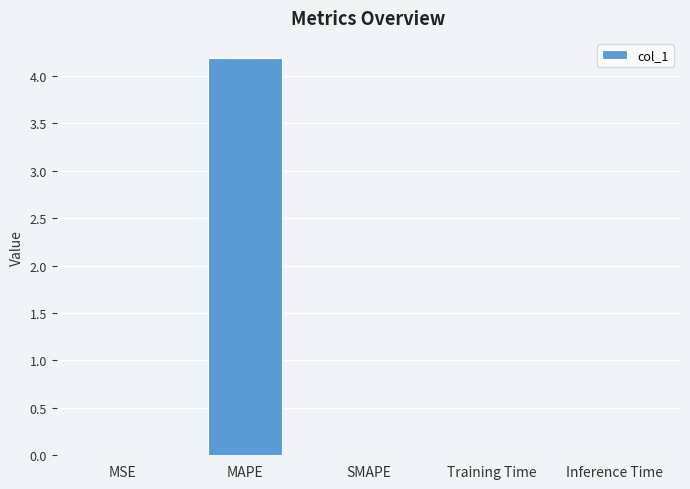

What is the sum of the values at MAPE and SMAPE?

4.2